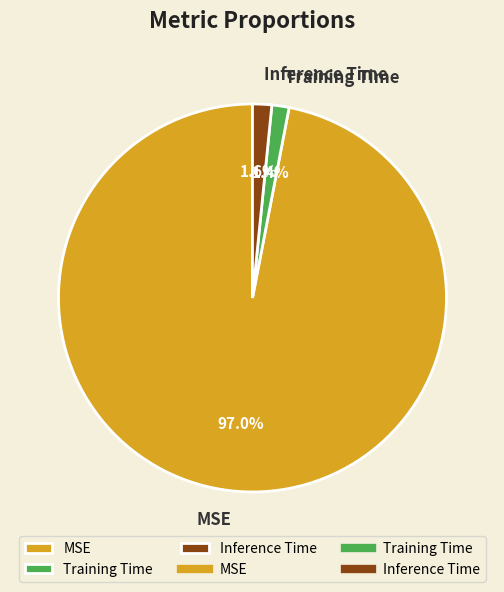

Is MSE the majority of the pie?

Yes